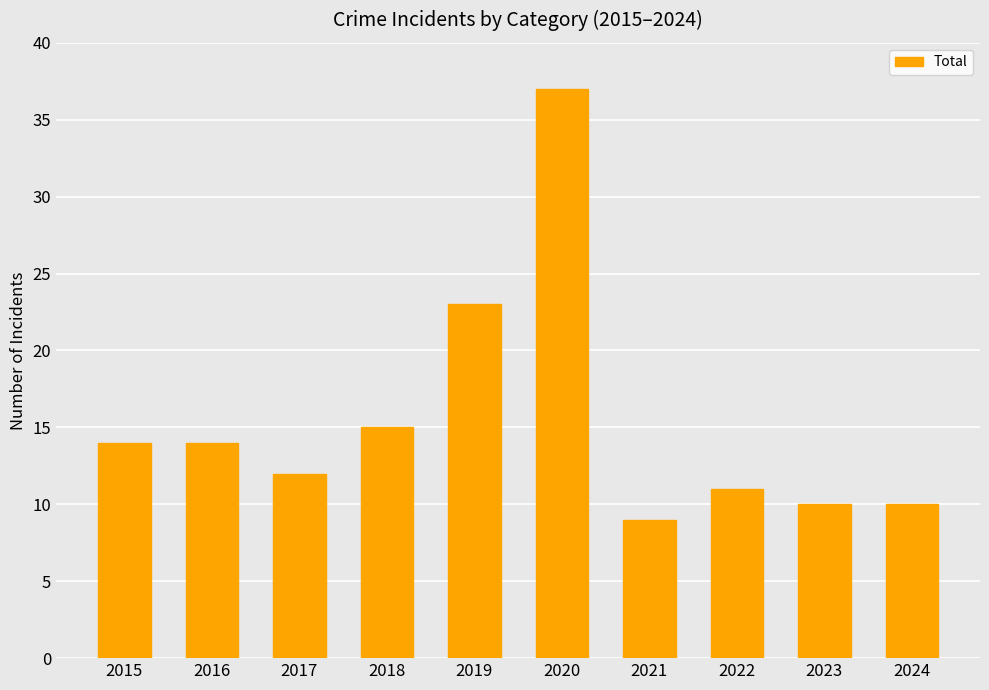

Is it true that the value at 2021 is 9?

True